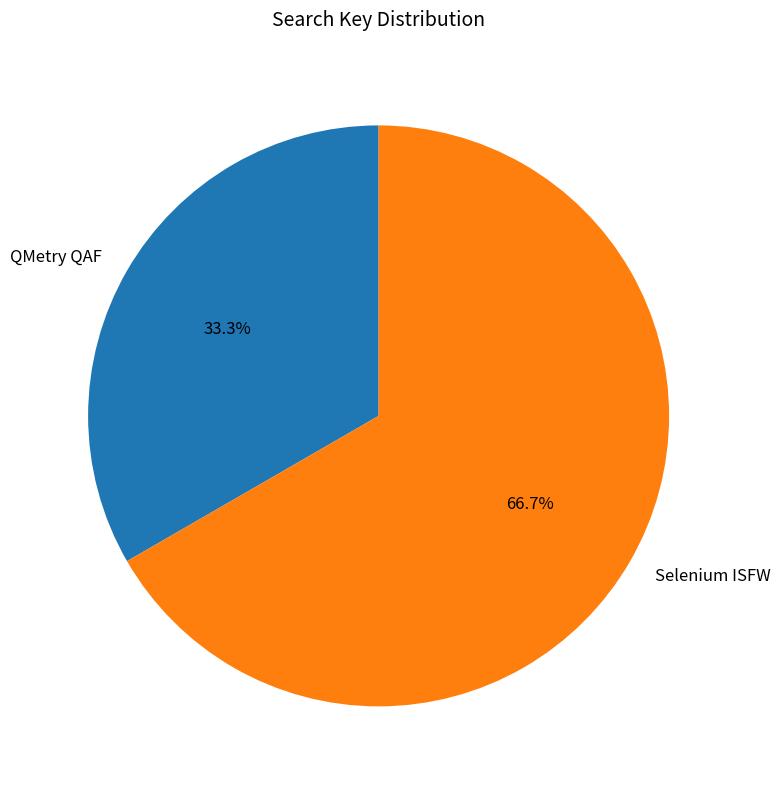

How many slices are in this pie chart?

2